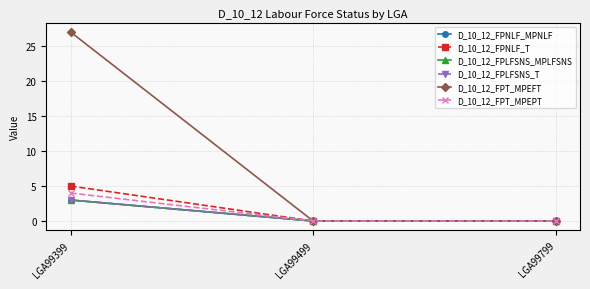

The value of D_10_12_FPT_MPEPT at LGA99799 is 0. True or false?

True